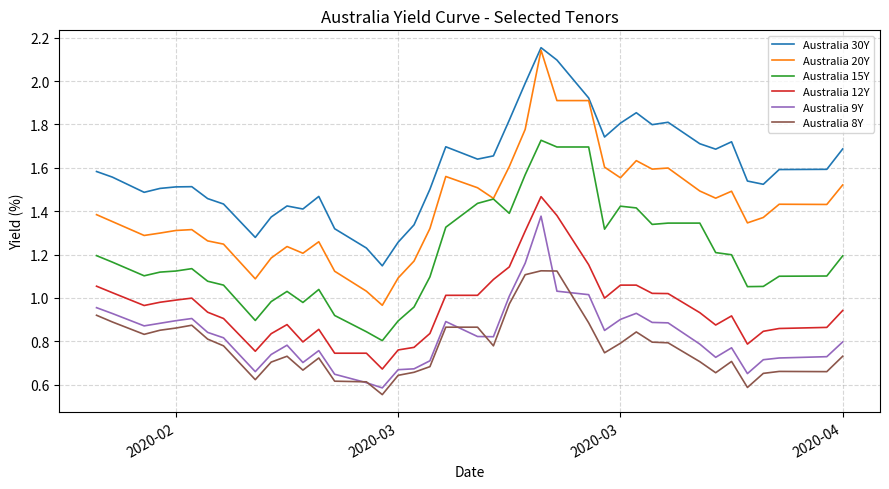

True or false: Australia 15Y and Australia 8Y cross at least once.

False